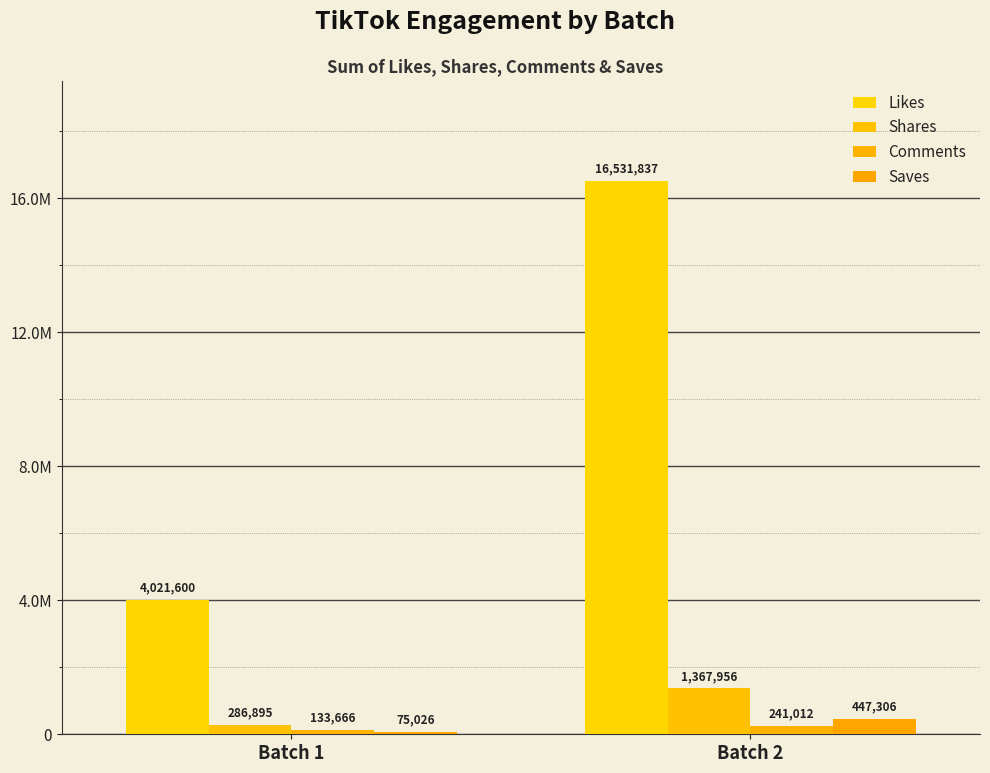

Which label corresponds to the smallest value in the chart?

Batch 1